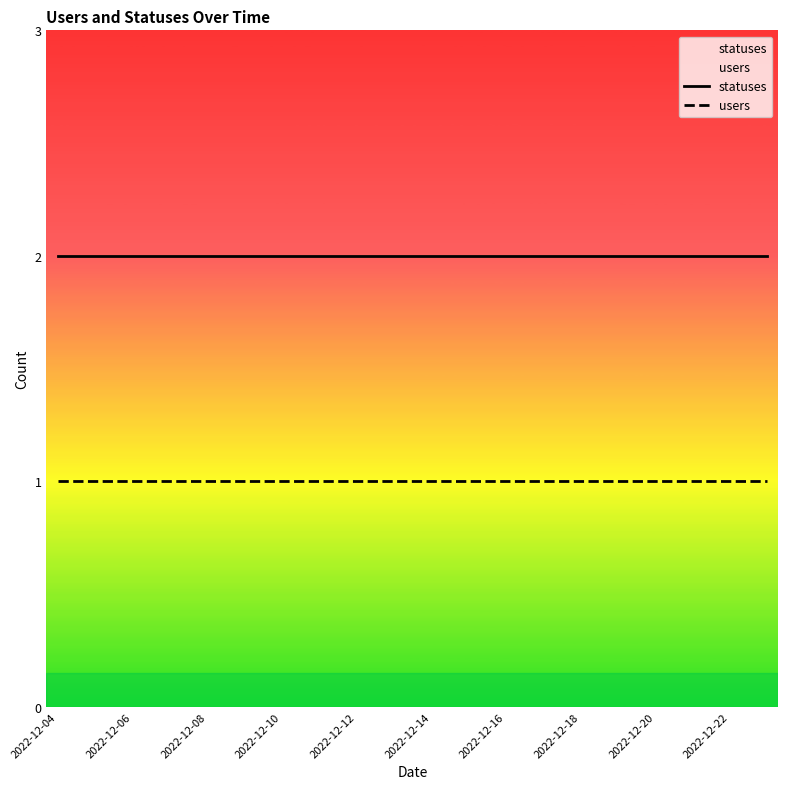

At which category is the sum across all series the highest?

2022-12-04